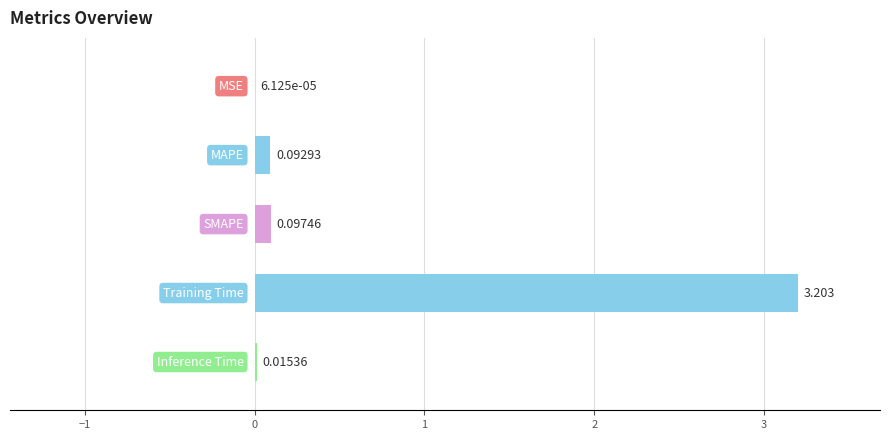

Are the bars horizontal?

Yes